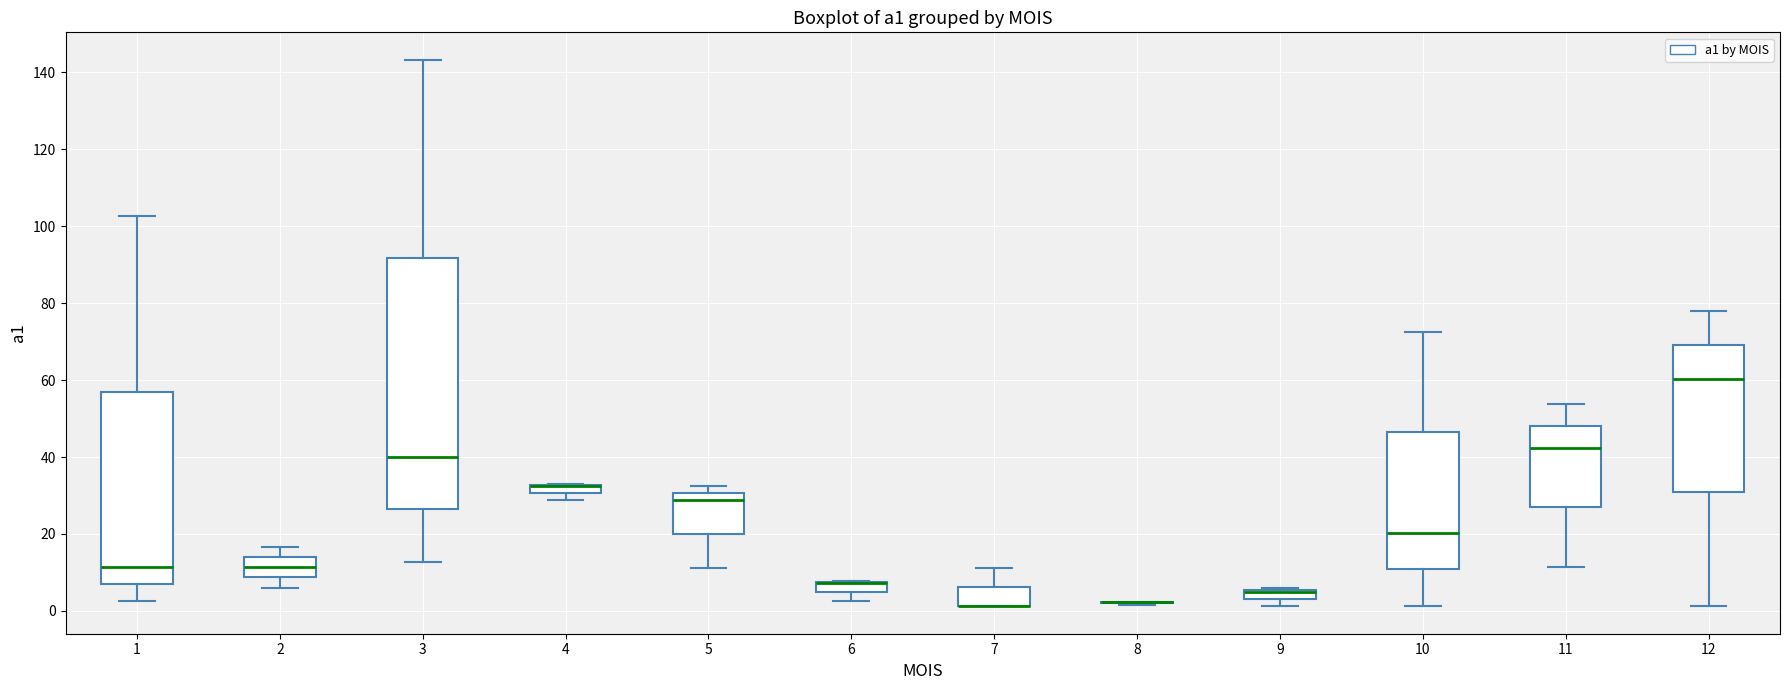

Where does the lower whisker of the box at x = 1 end on the y-axis? The values are not printed on the chart, so give them approximately, as read against the axis.

2